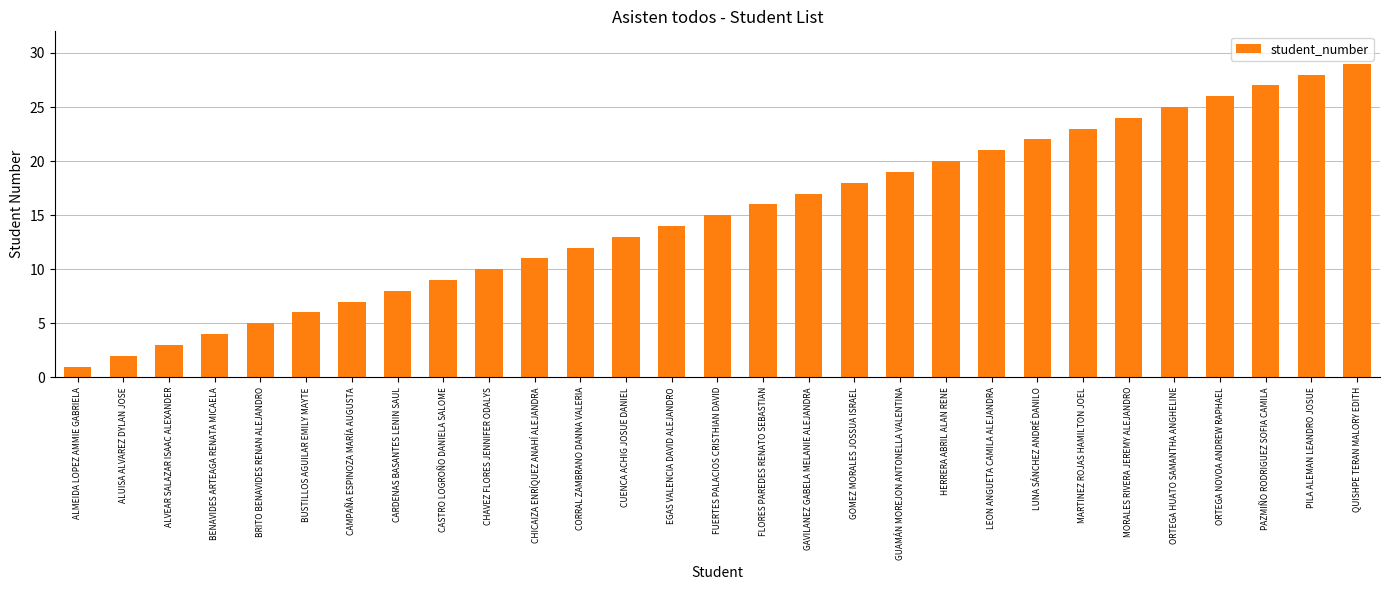

What is the average value?

15